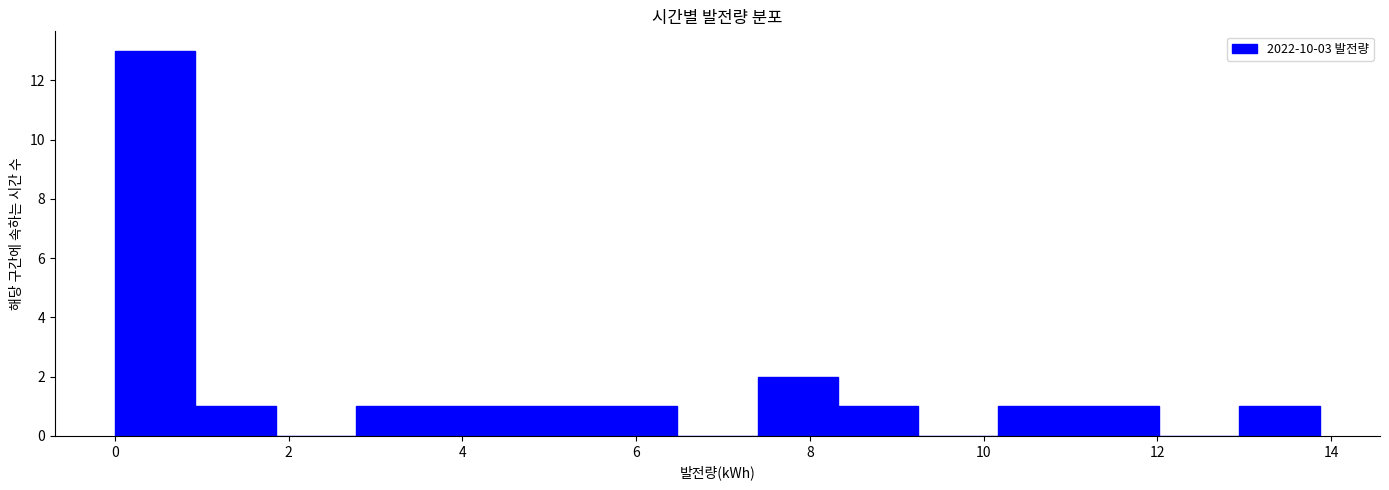

What is the height of the bar covering 4.6 to 5.6 on the x-axis? Neither the bar edges nor the heights are printed on the chart, so give them approximately, as read against the axes.

1